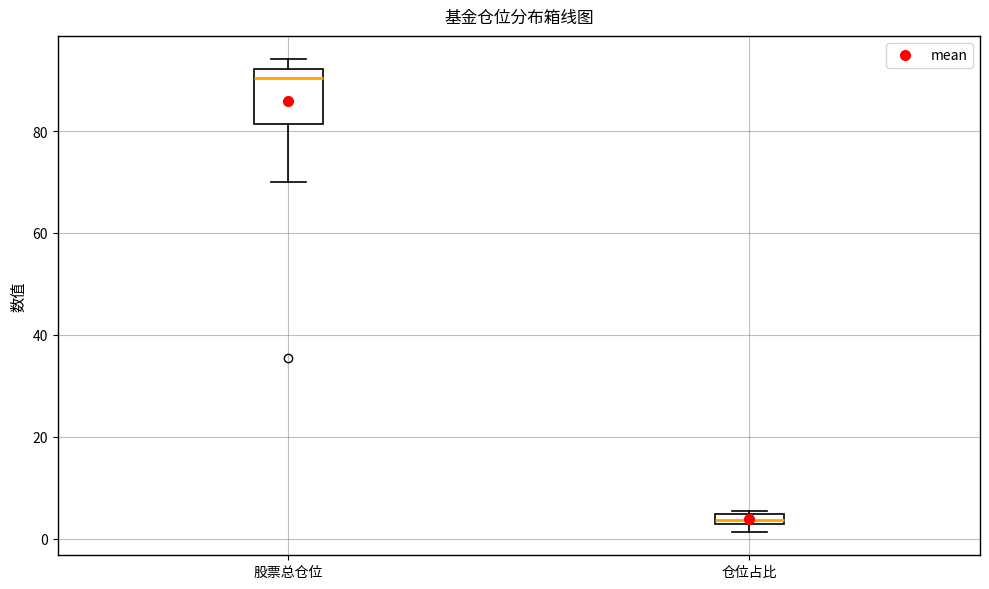

Which box is the tallest, from its lower edge to its upper edge?

股票总仓位